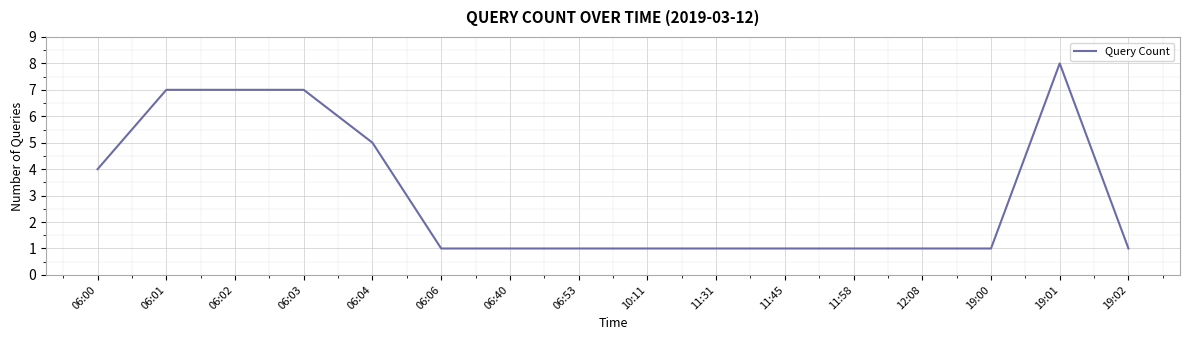

Read the value at 12:08.

1